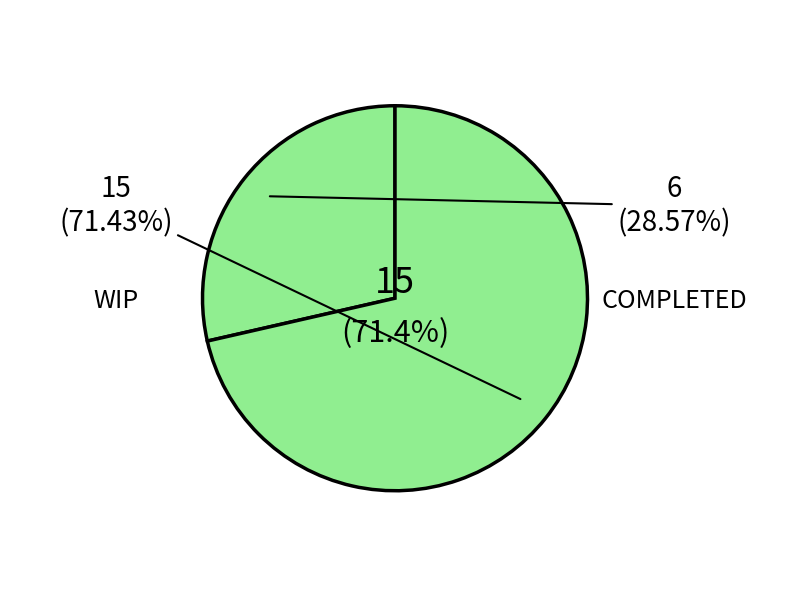

What is the change in value from WIP to COMPLETED?

-9